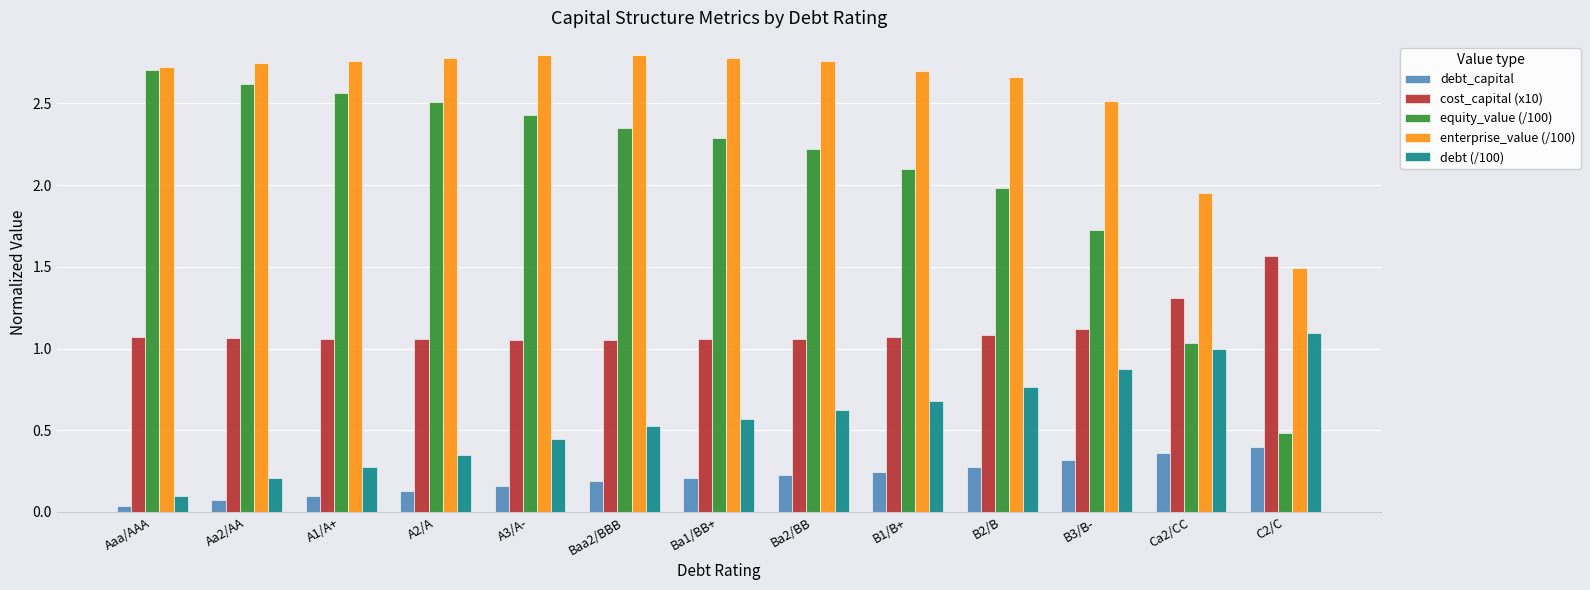

What is the label of the 6th bar from the right?

Ba2/BB